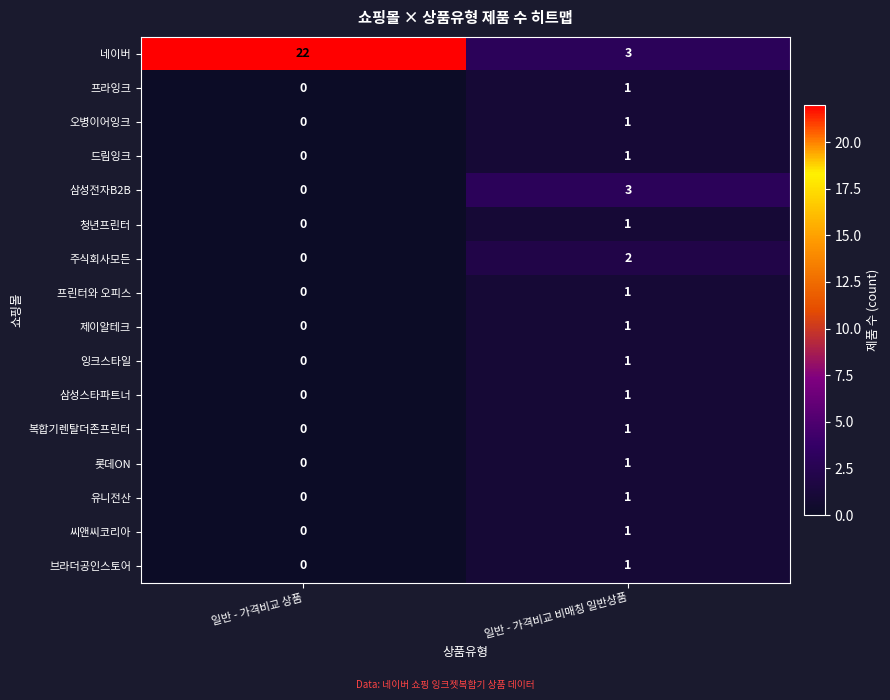

What is the greatest value displayed?

22